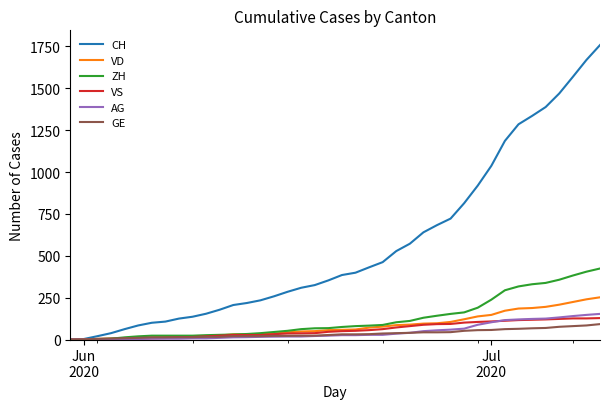

Which series has the largest total across all categories?

CH